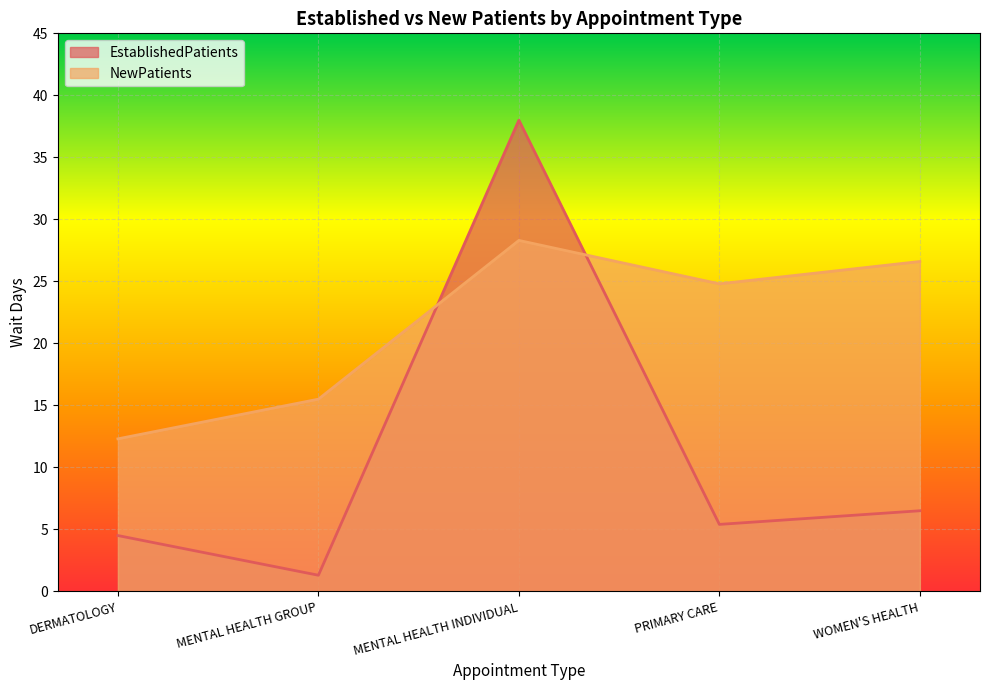

Does the chart display data point markers on the line(s)?

No